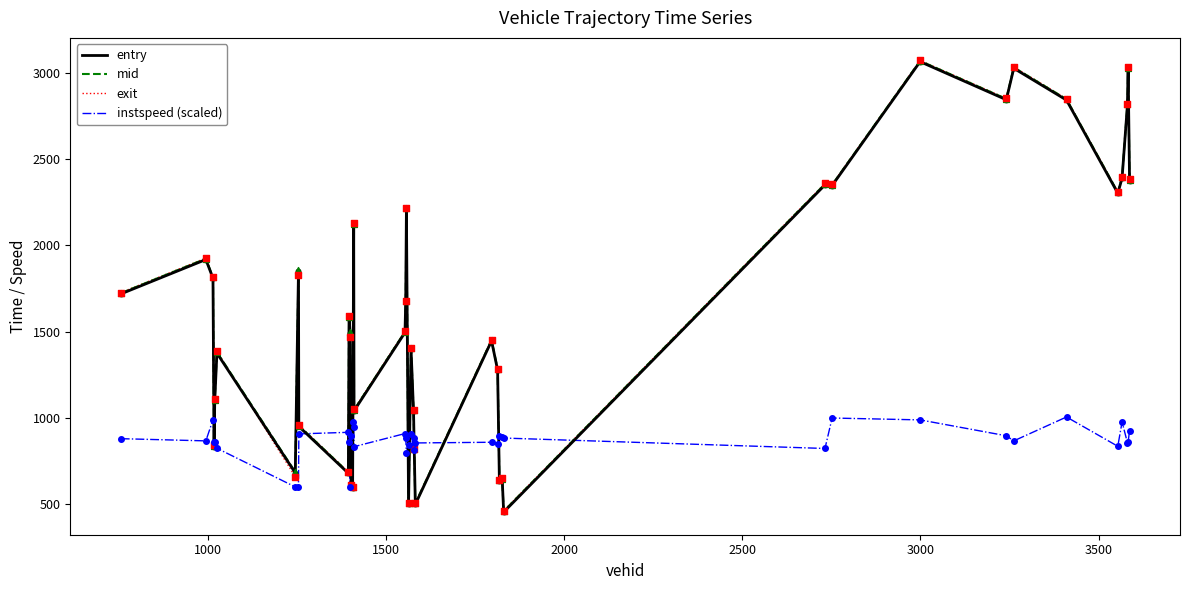

Which series has the widest spread of values?

entry